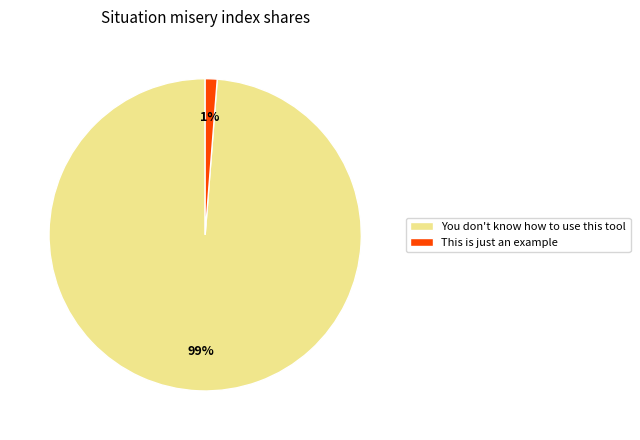

To the nearest percent, what portion does You don't know how to use this tool represent?

99%